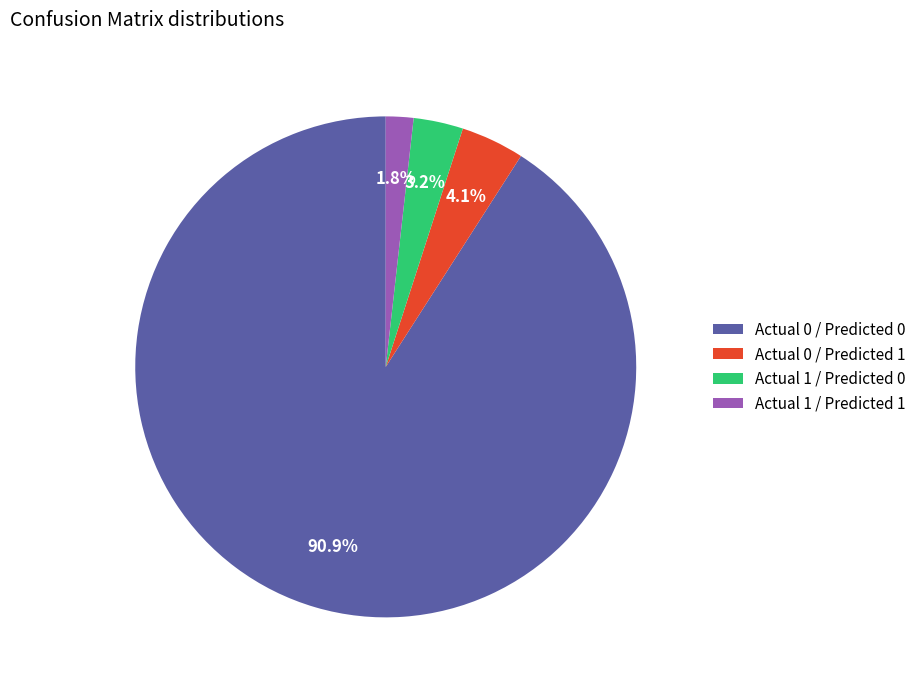

Between Actual 1 / Predicted 0 and Actual 0 / Predicted 0, which is larger?

Actual 0 / Predicted 0